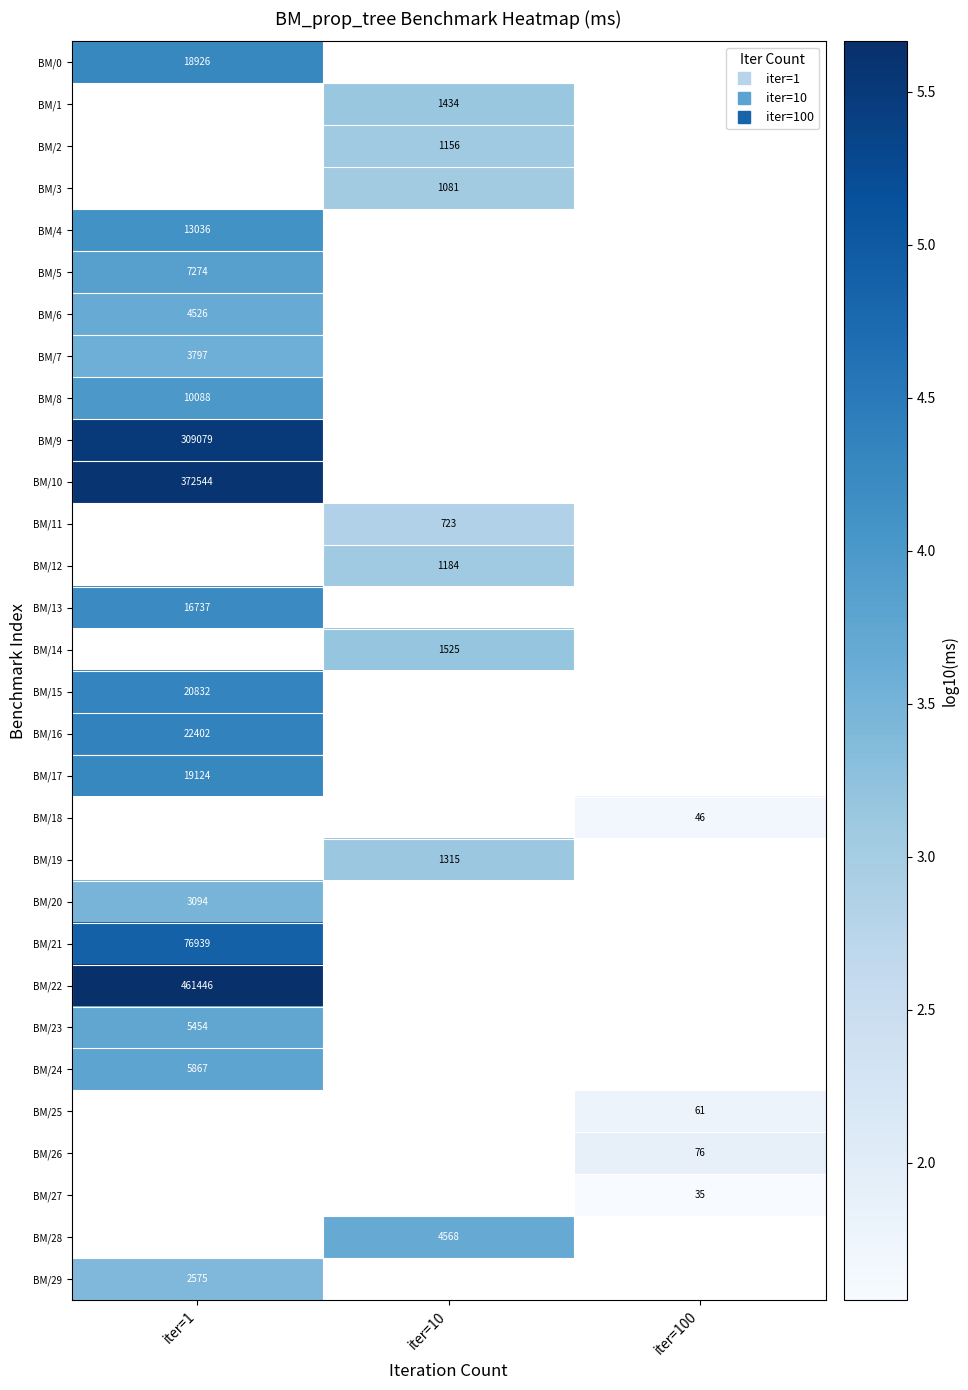

How many positive values does the BM/15 series have?

1